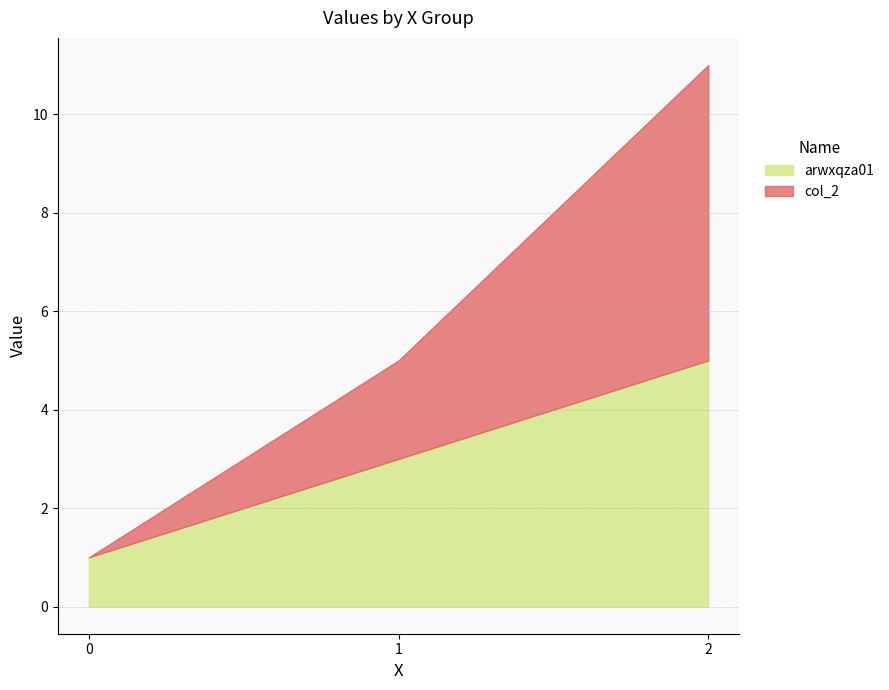

True or false: the data has more than 0 interior local peaks.

False